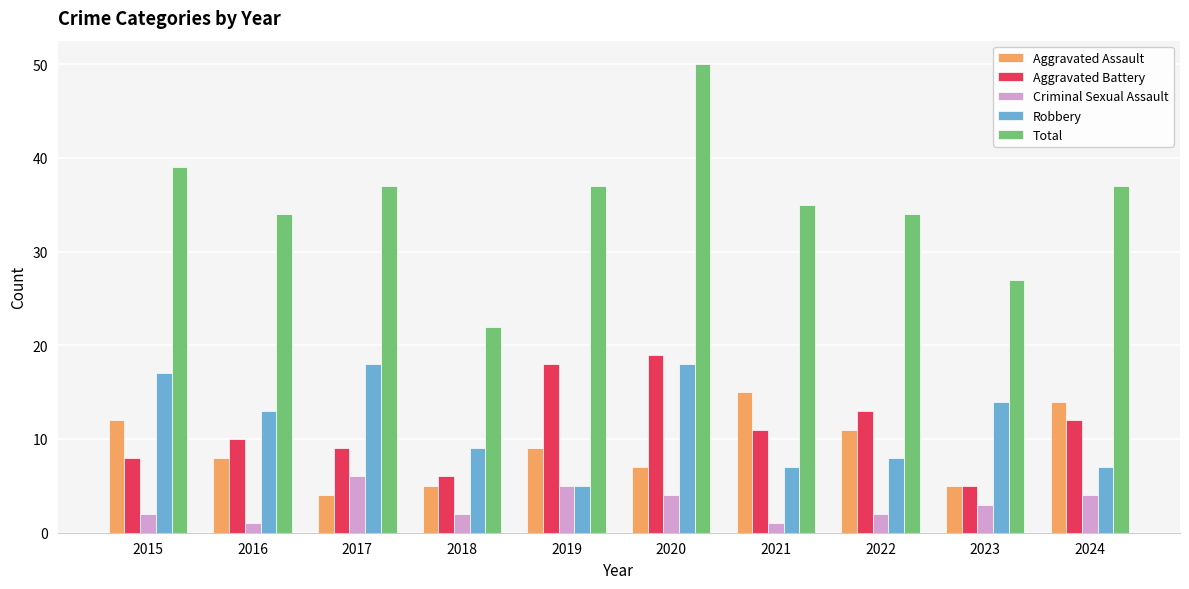

Are the bars horizontal?

No